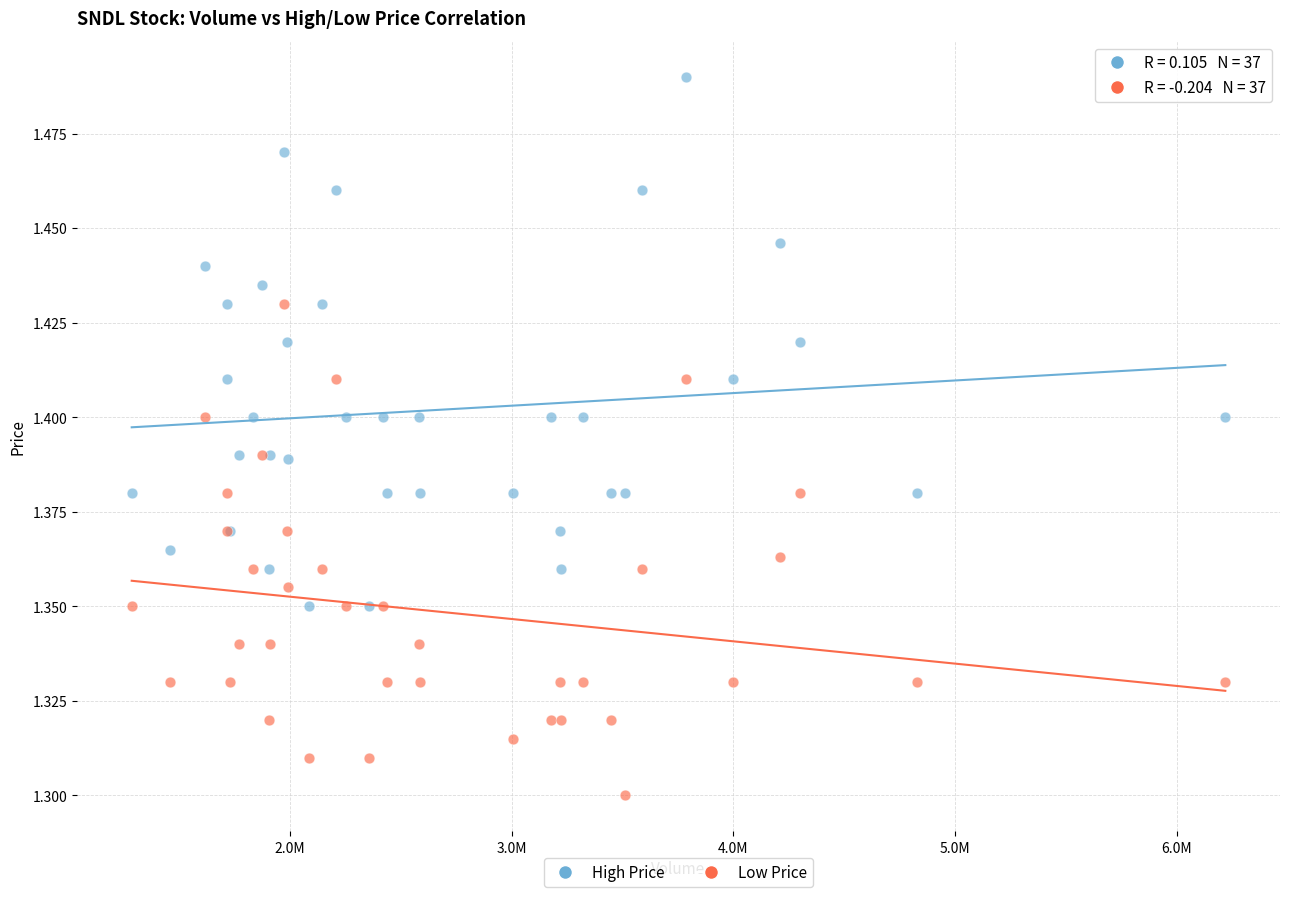

Which series has the widest spread of Y values?

High Price